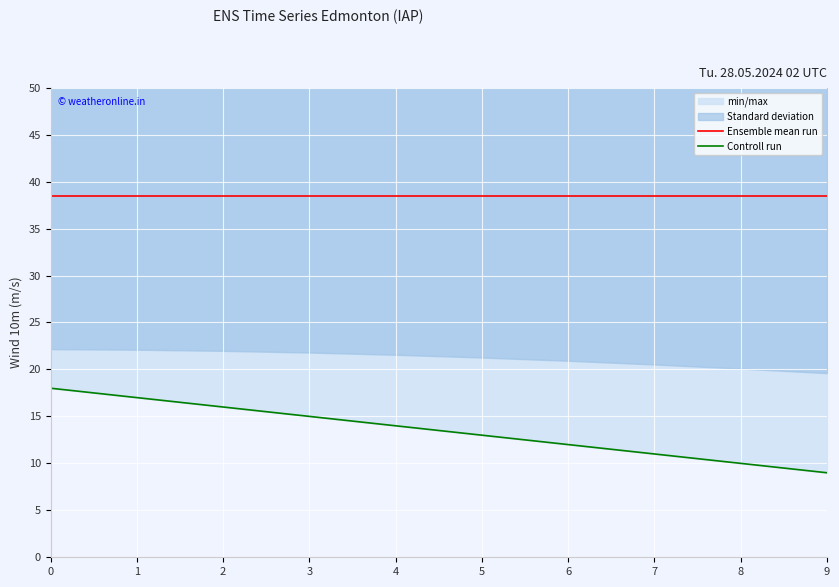

True or false: Controll run and Ensemble mean run cross at least once.

False